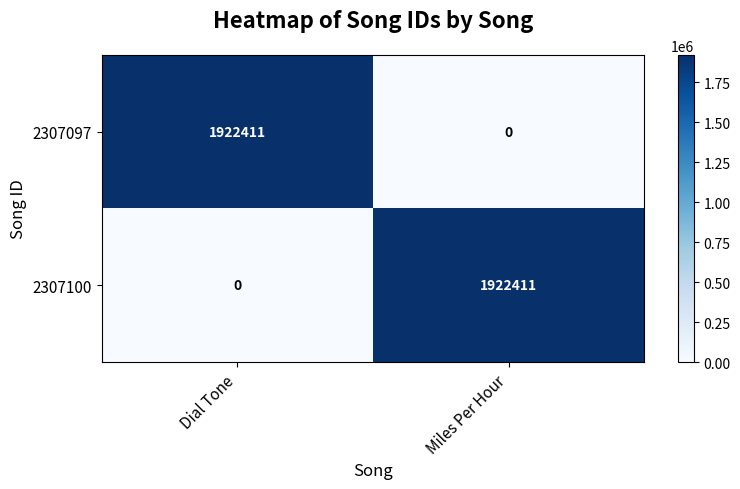

At Miles Per Hour, list the series in order from smallest to largest.

2307097, 2307100